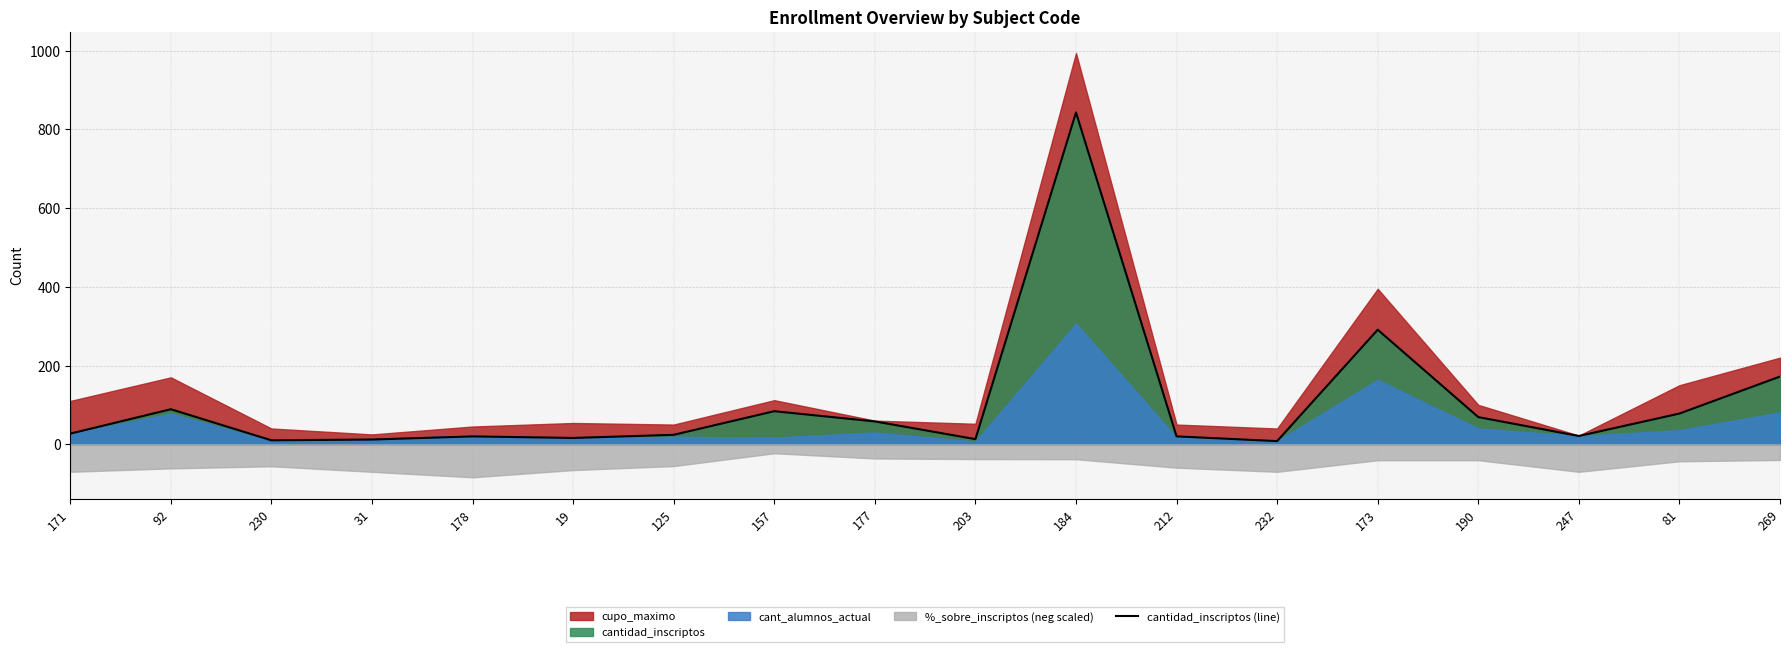

Is it true that cantidad_inscriptos (line) equals 514 at 184?

False